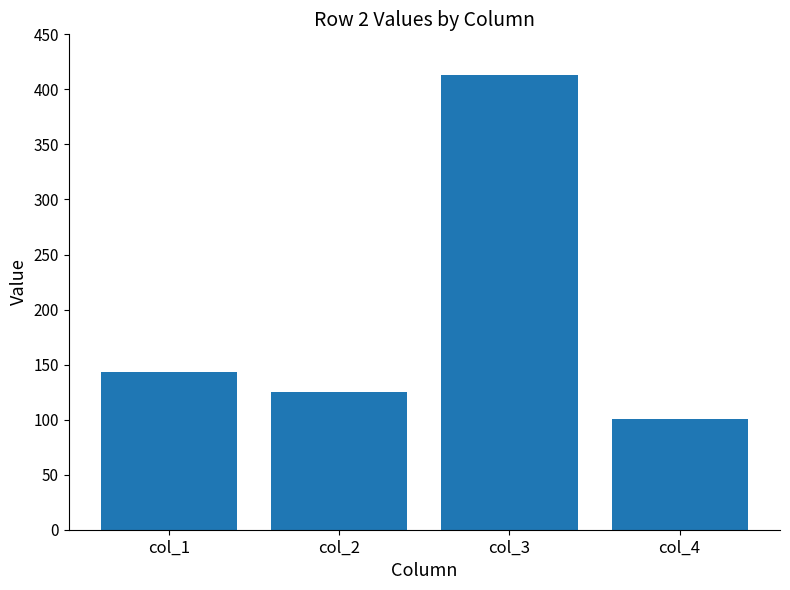

List the labels in order of value, largest first.

col_3, col_1, col_2, col_4